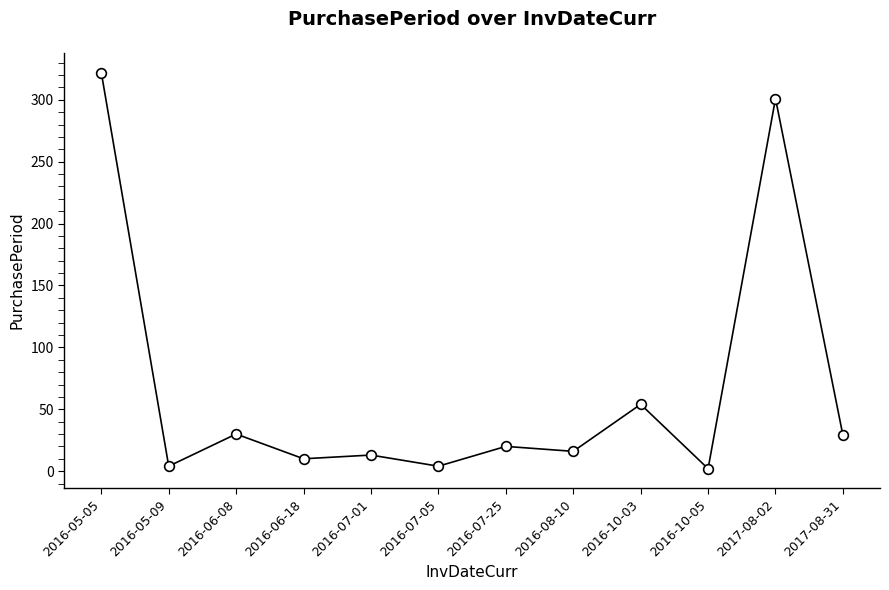

Count the number of data series in this chart.

1